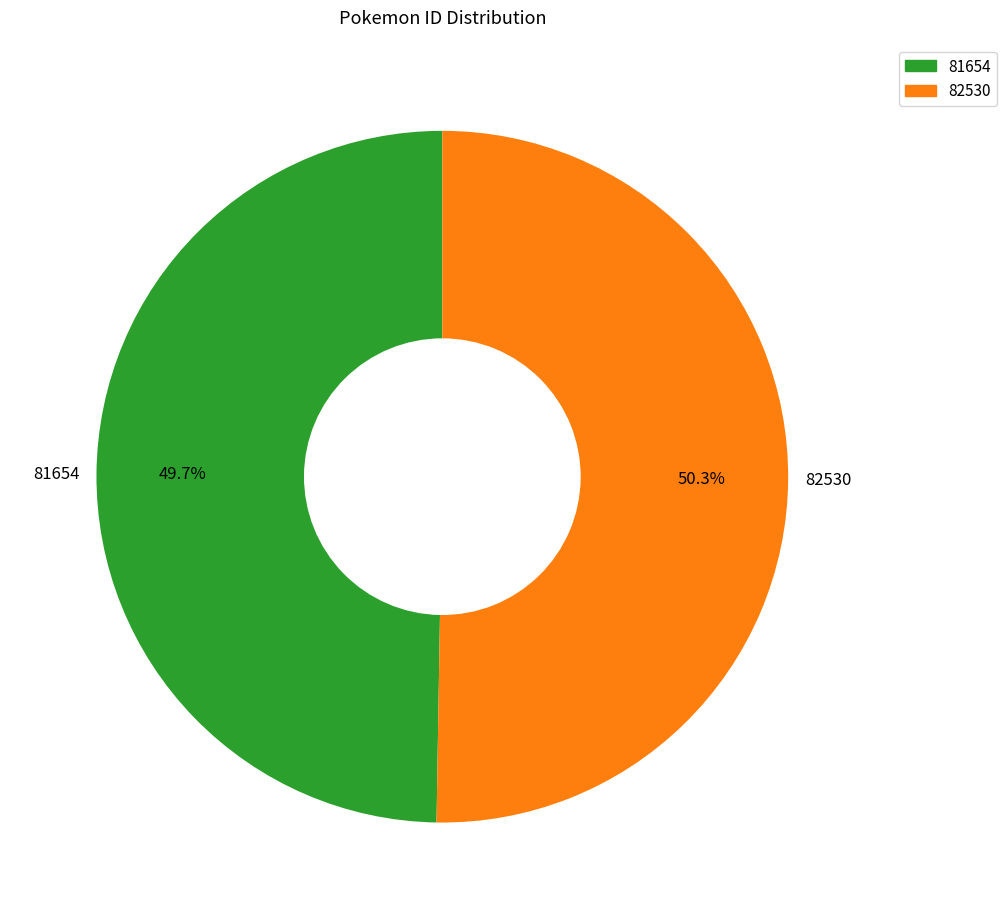

Between 82530 and 81654, which is larger?

82530